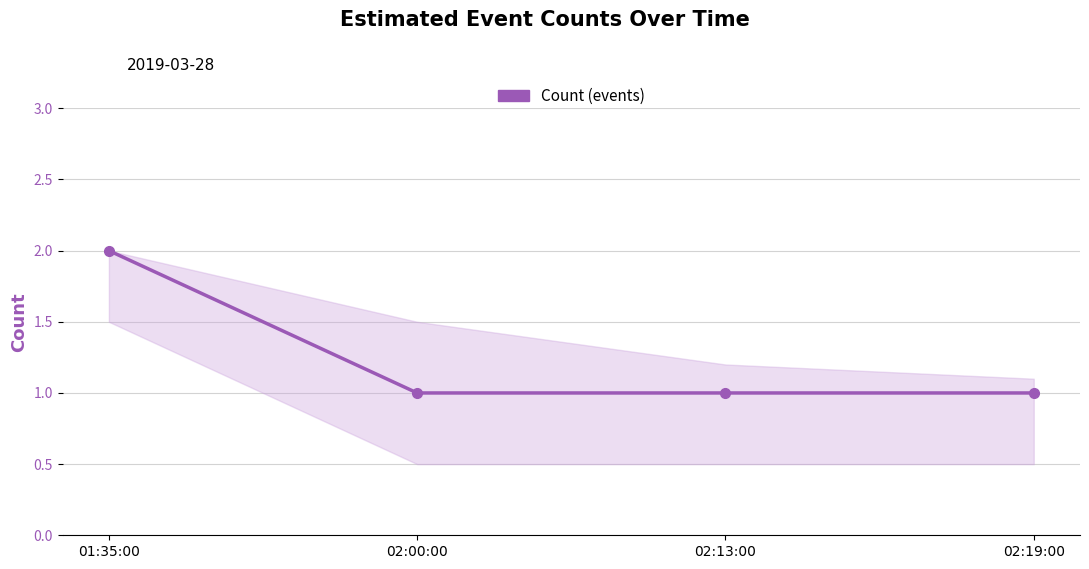

Approximately how many times larger is the value at 01:35:00 compared to 02:19:00?

2.0